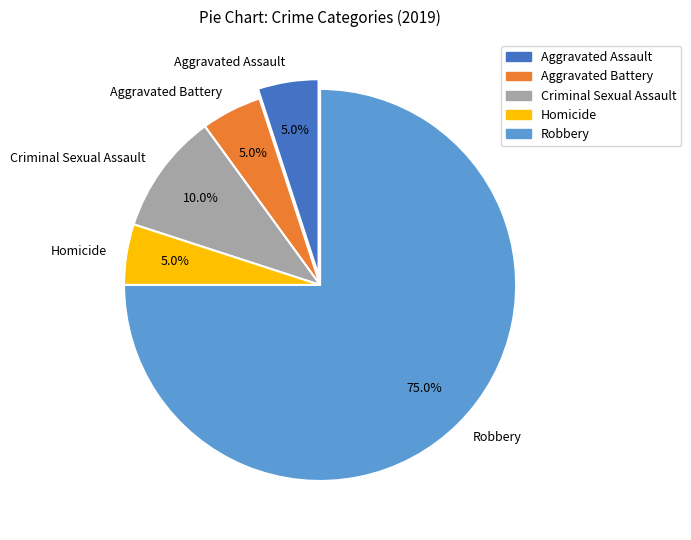

To the nearest percent, what is the average slice percentage?

20%